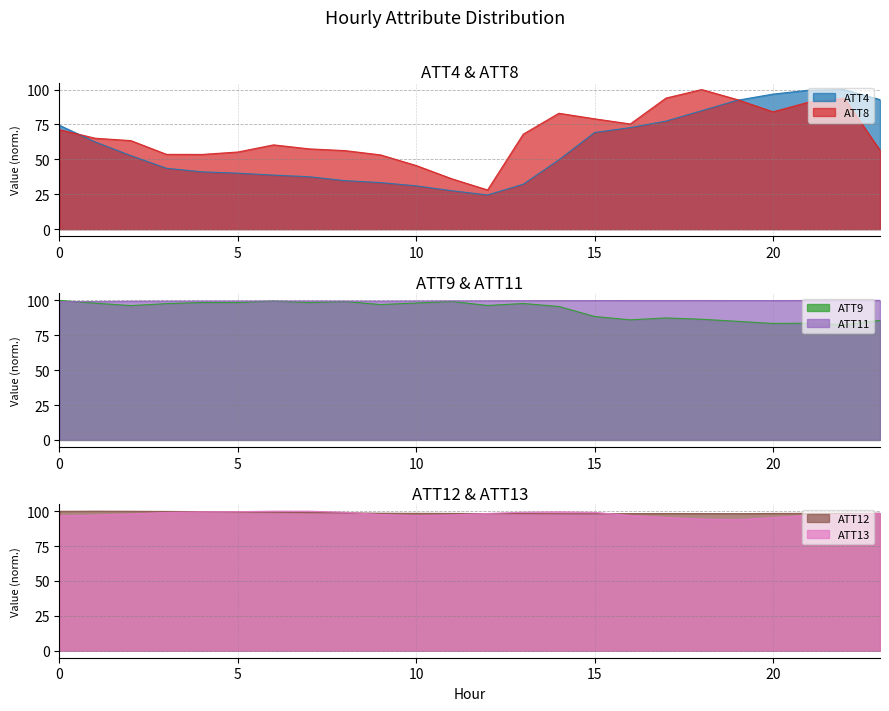

What is the approximate value of ATT12 at 10?

98.5